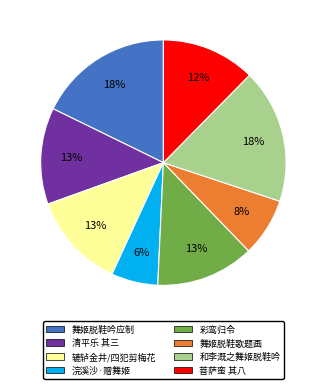

What percentage is the 舞姬脱鞋歌题画 slice, to the nearest percent?

8%